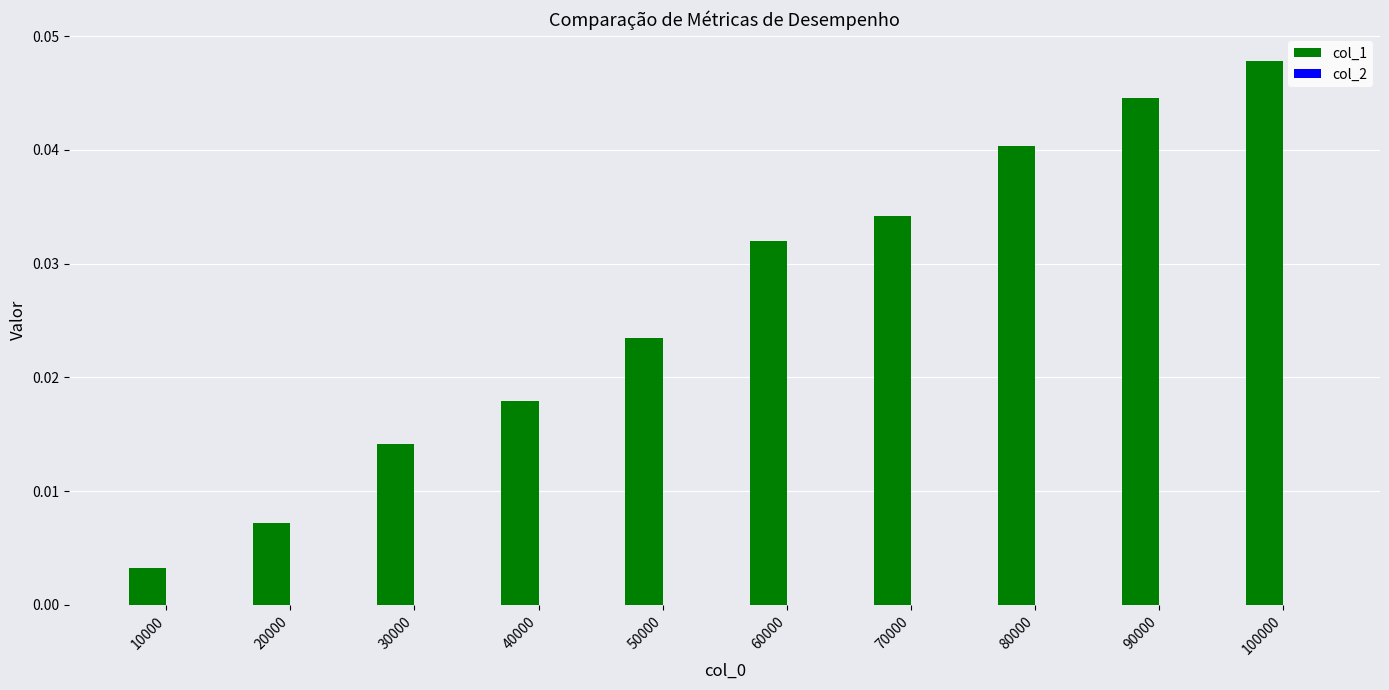

Which category has the highest value across all series?

100000